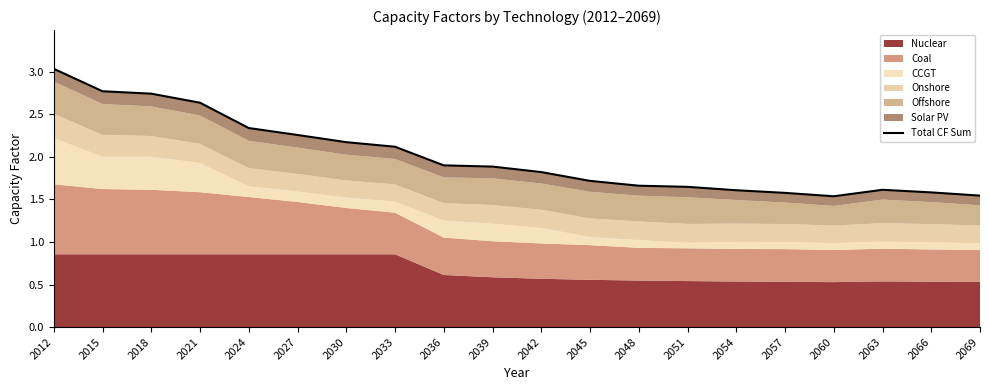

Reading left to right, transcribe all the data shown in this chart.

2012=3.0	2015=2.8	2018=2.7	2021=2.6	2024=2.3	2027=2.3	2030=2.2	2033=2.1	2036=1.9	2039=1.9	2042=1.8	2045=1.7	2048=1.7	2051=1.6	2054=1.6	2057=1.6	2060=1.5	2063=1.6	2066=1.6	2069=1.5